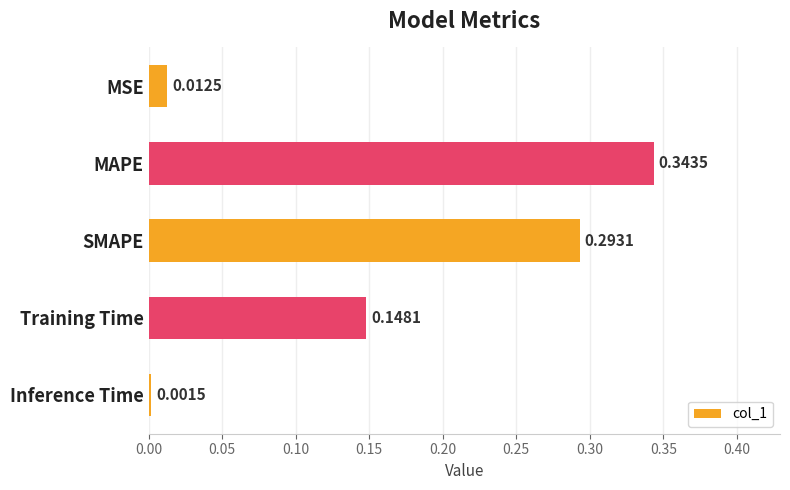

Which category has the highest value across all series?

MAPE